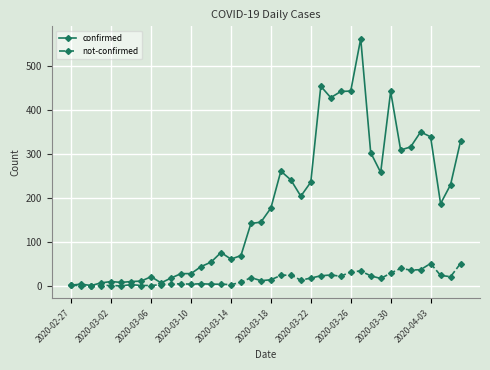

What are all the series names shown in the legend?

confirmed, not-confirmed